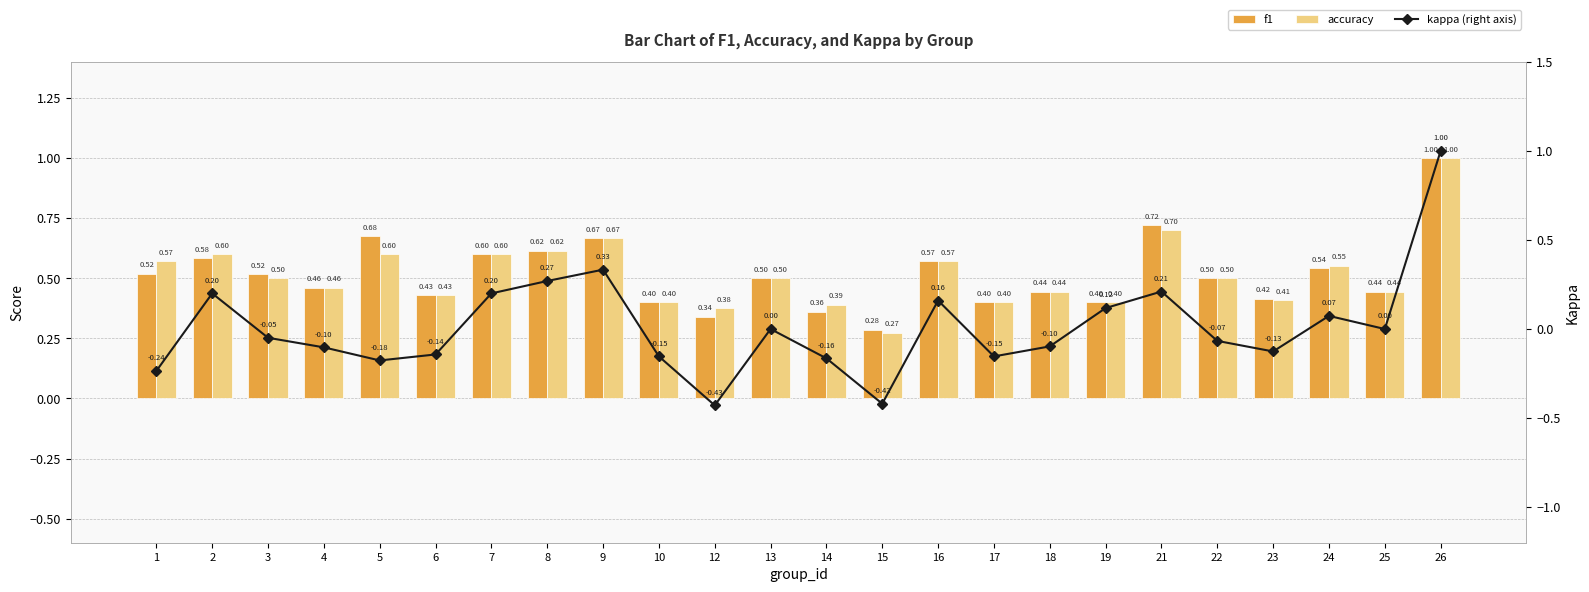

What is the smallest value displayed?

-0.4